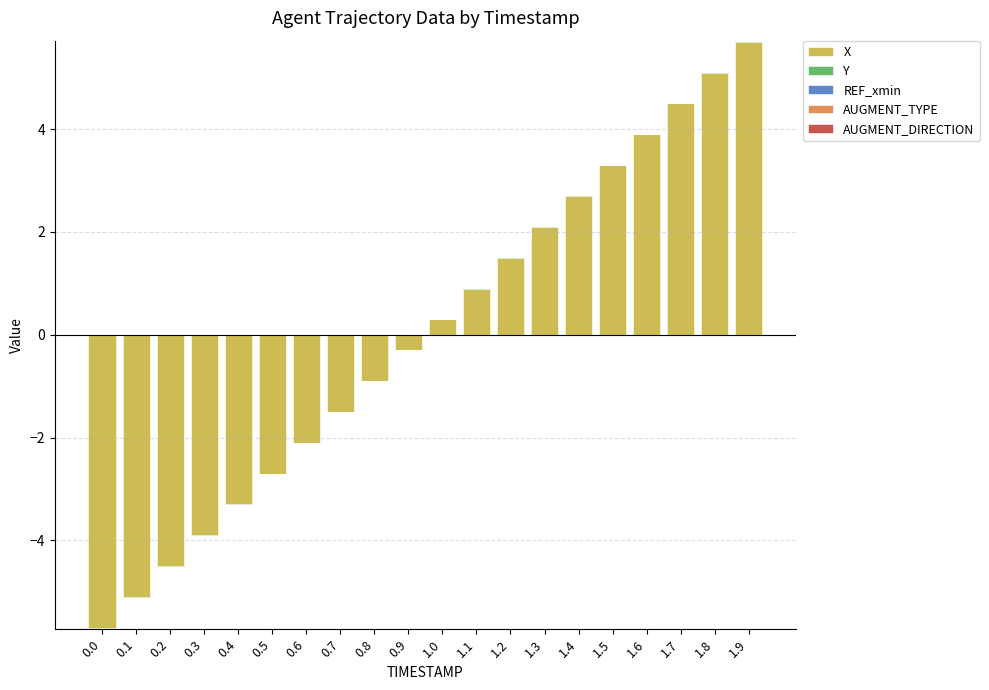

Are the bars horizontal?

No